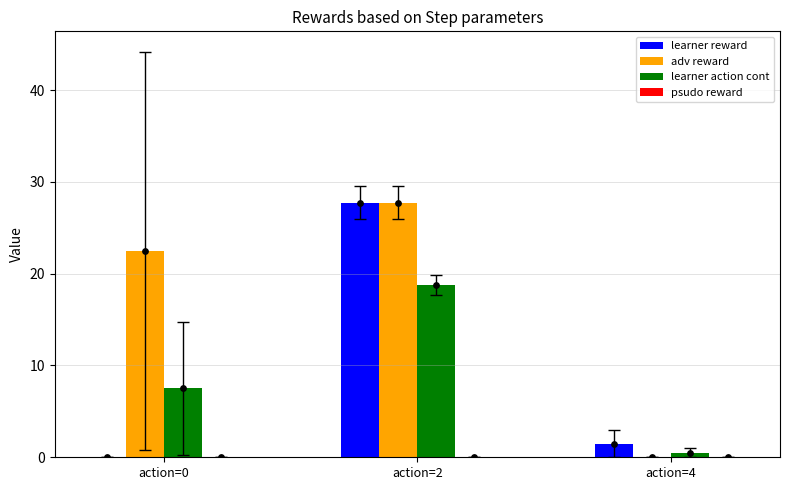

Which series contains the lowest Y value?

learner reward